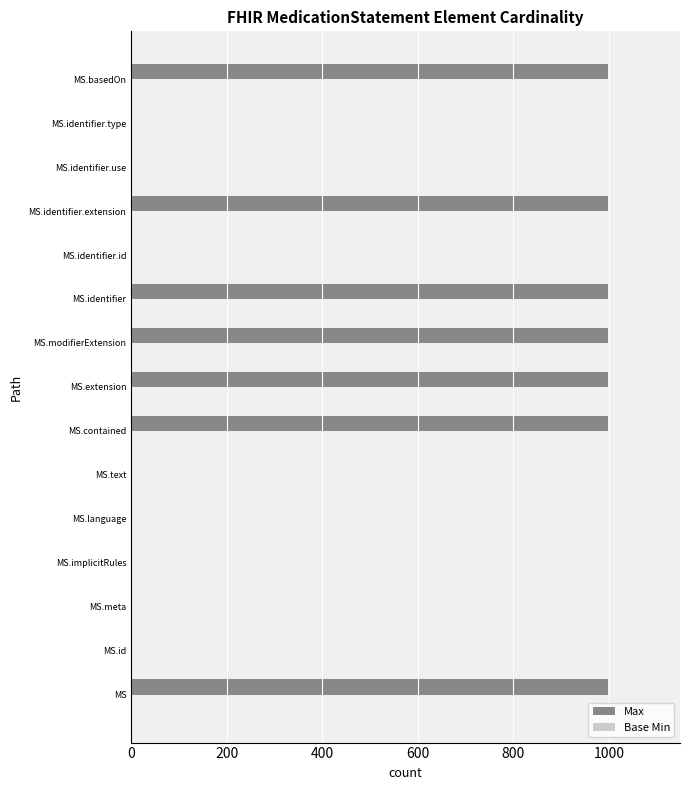

What is the greatest value displayed?

999